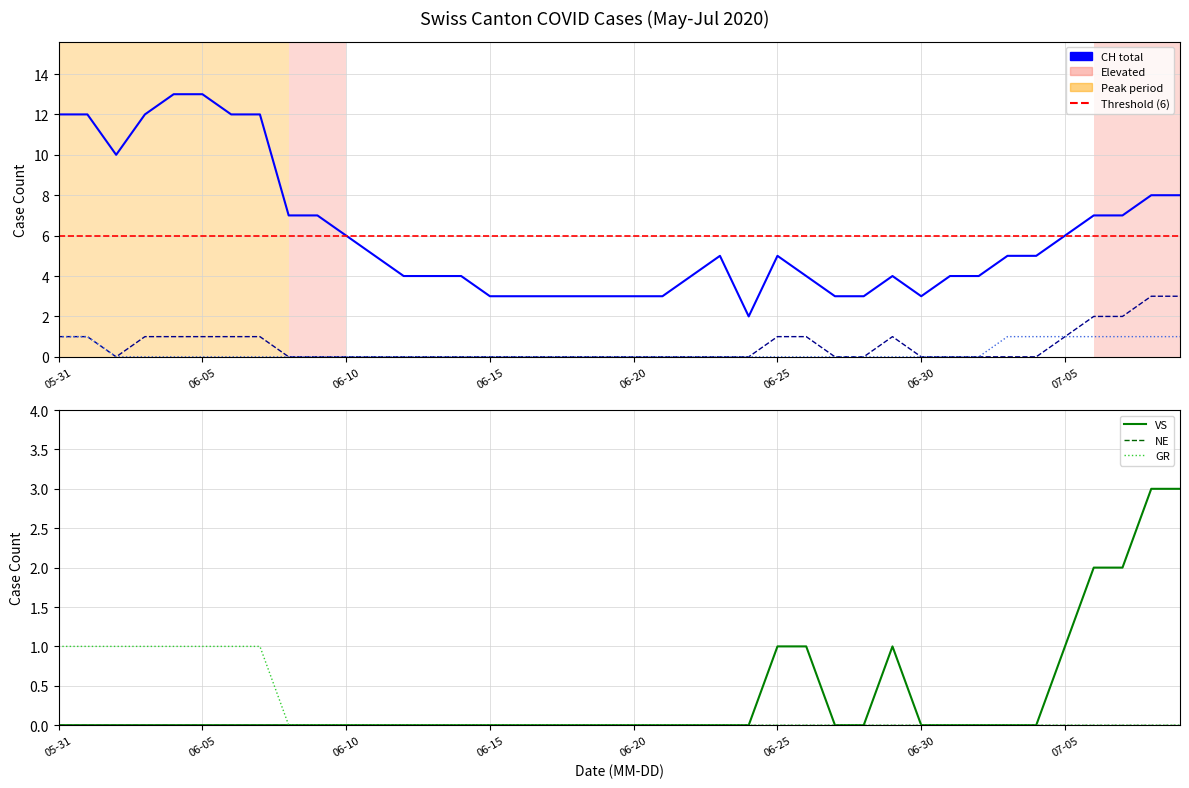

How many values in VS are above zero?

8